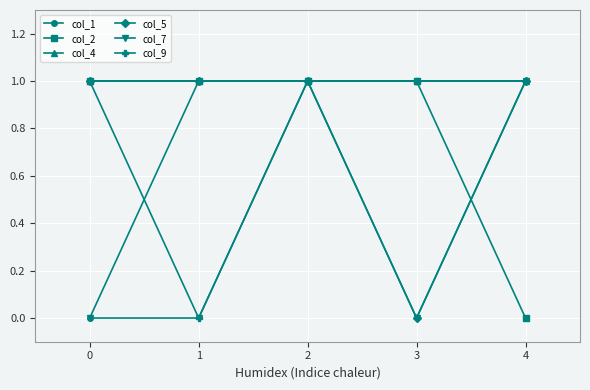

The value of col_4 at 0 is 1. True or false?

True